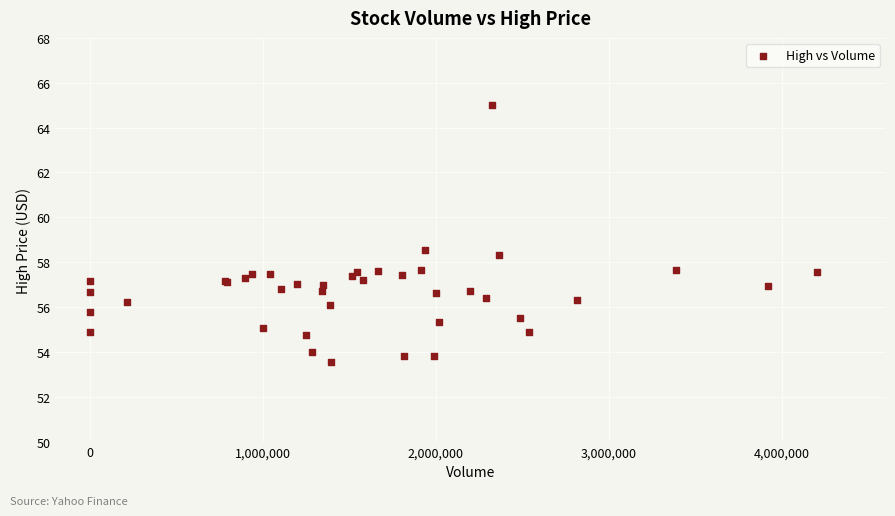

What Y value in the scatter plot is closest to 59?

58.6